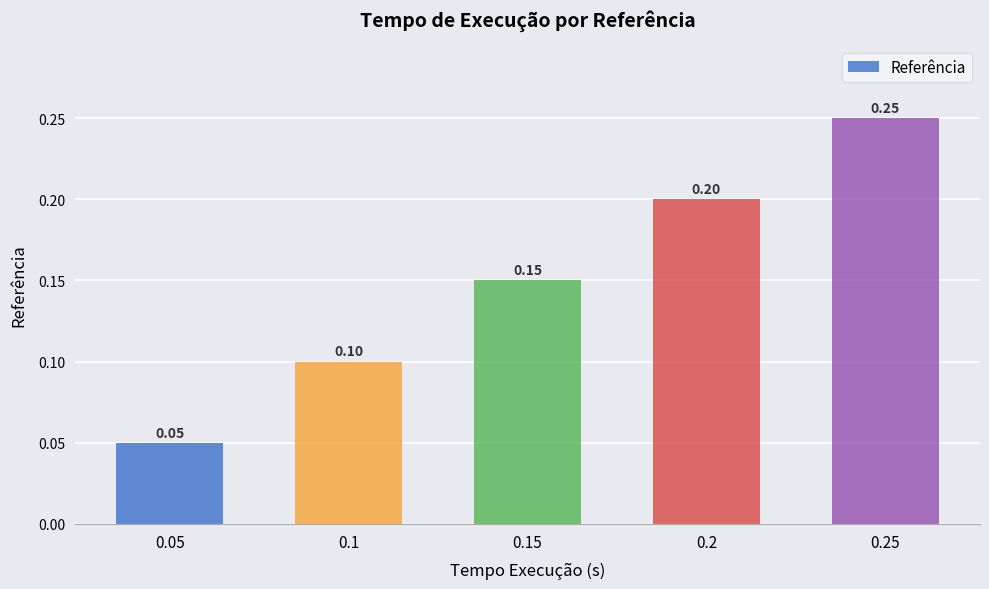

What is the sum of the values at 0.1 and 0.2?

0.3